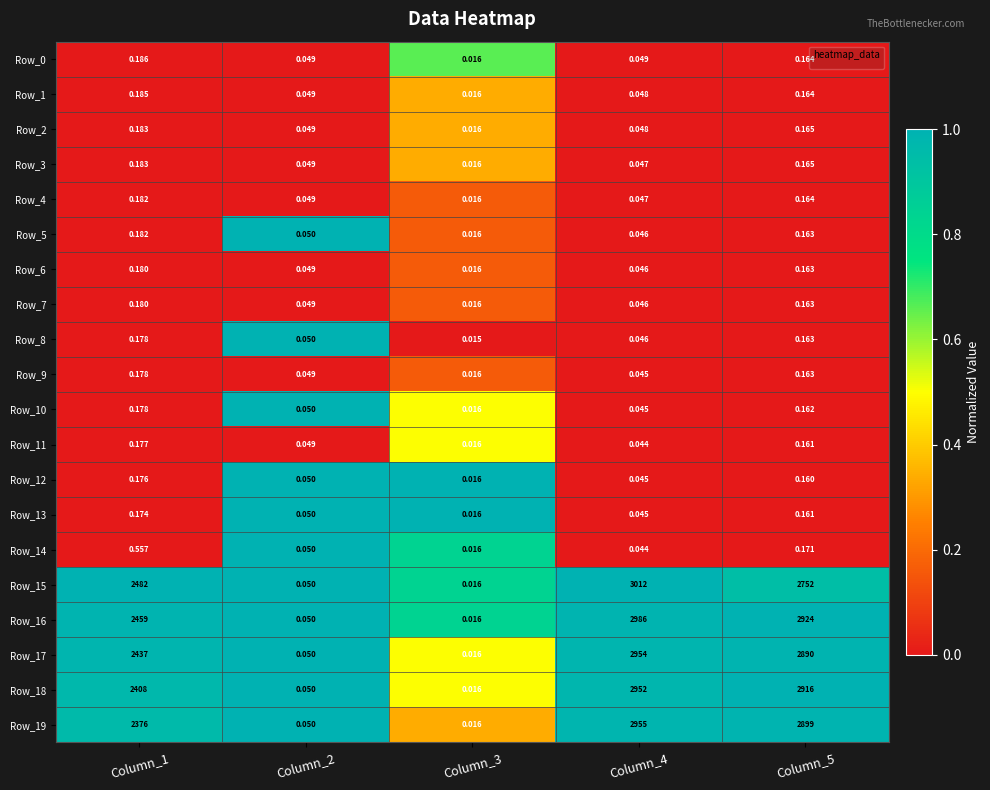

Is the value of Row_12 at Column_2 greater than the value of Row_10 at Column_1?

No